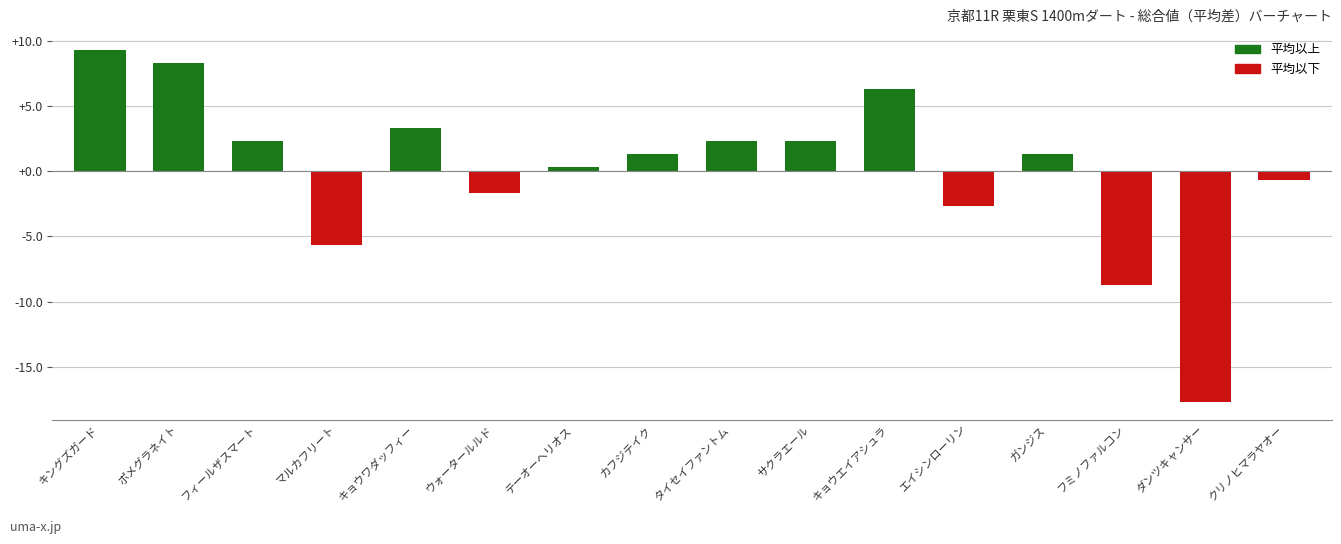

How many data points does each series have?

16